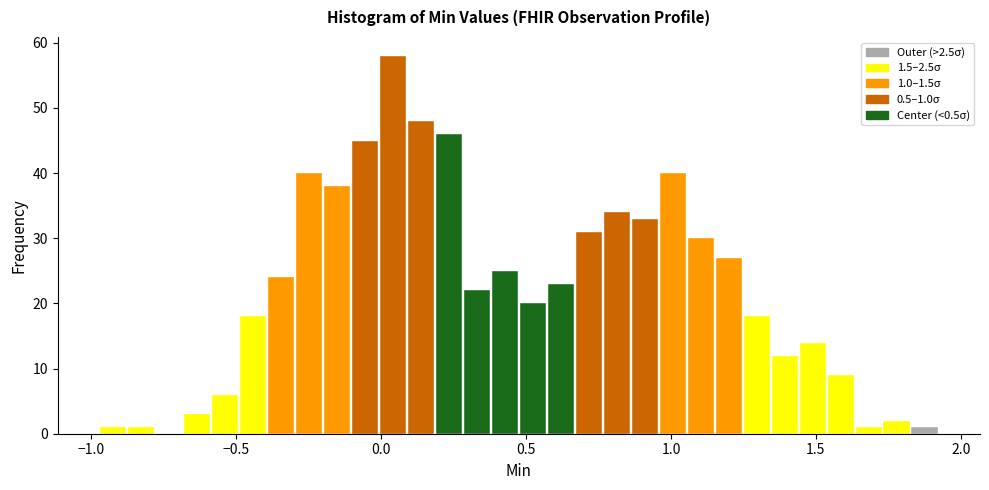

Around what value on the x-axis is the tallest bar? Give the approximate position of its centre, as read against the axis.

0.05